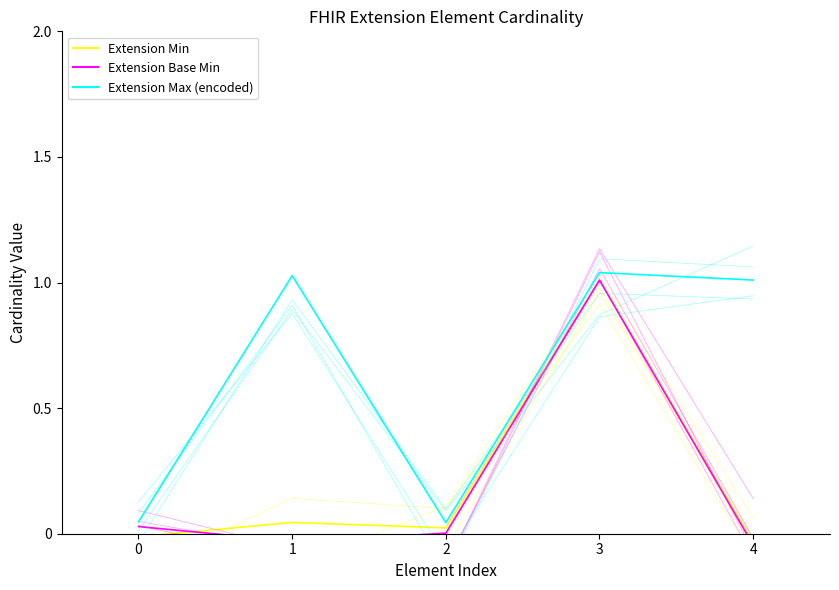

True or false: Extension Base Min has more than 1 interior local peaks.

False